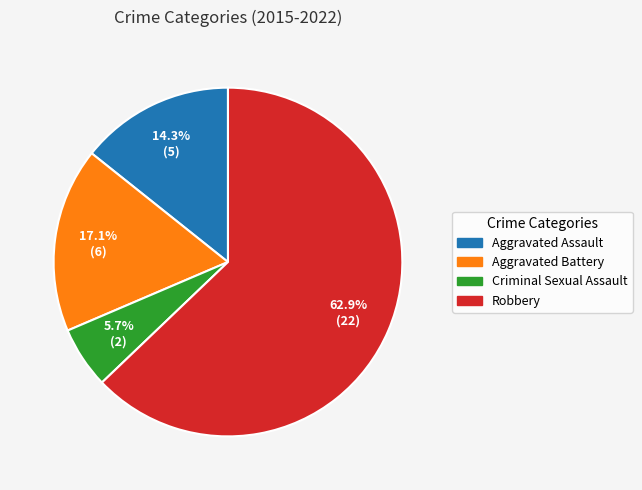

To the nearest percent, what percentage of the pie is Aggravated Battery?

17%